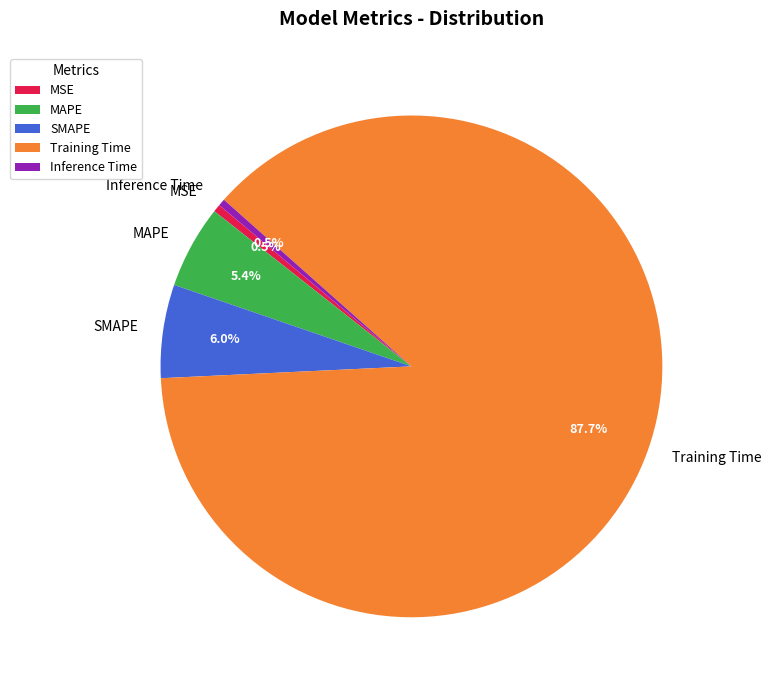

The MAPE slice represents 5% of the pie. True or false?

True